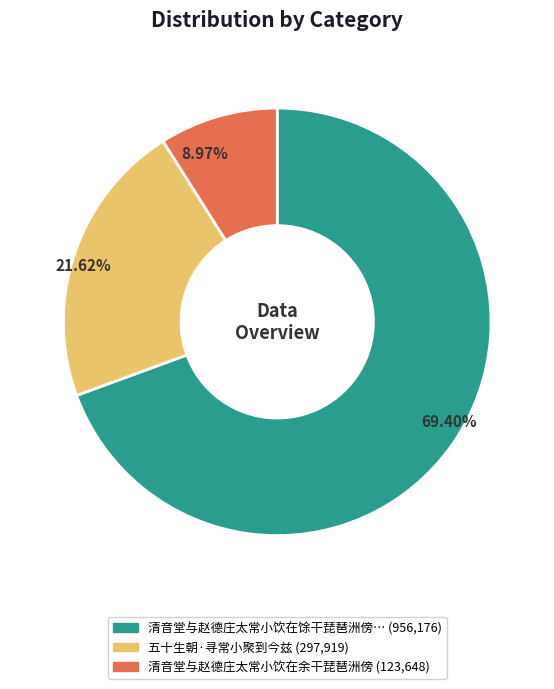

Count the number of slices in the pie.

3